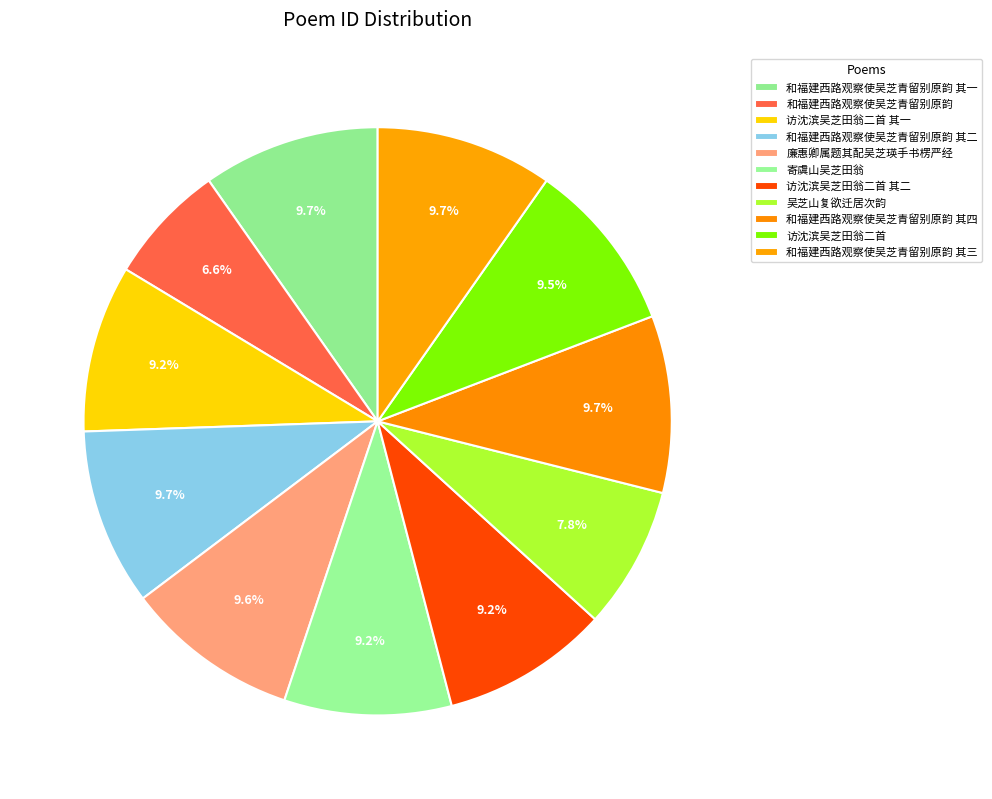

How many segments does this pie chart have?

11